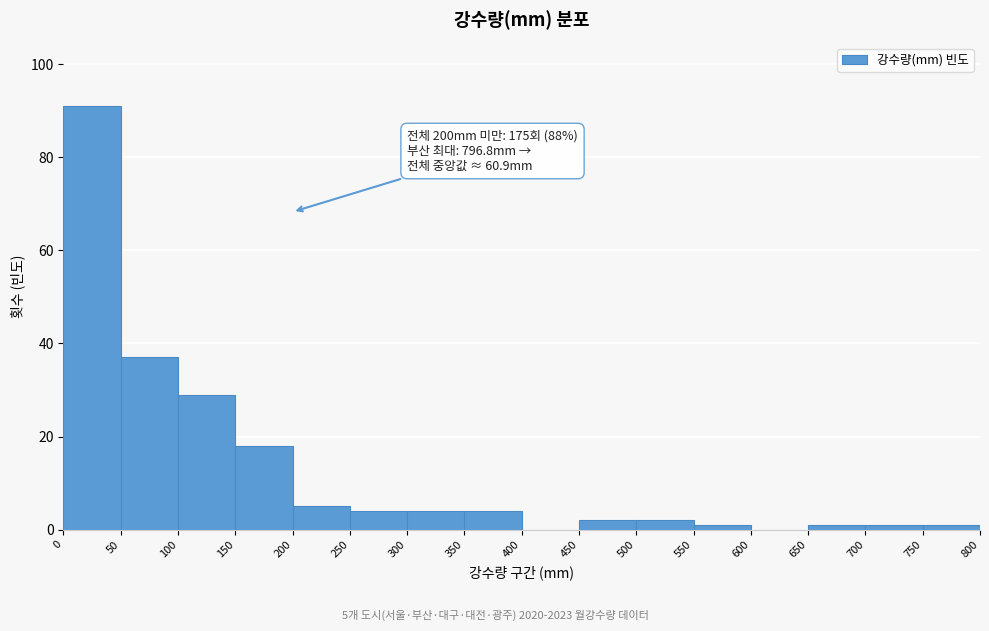

Which range on the x-axis has the tallest bar?

0 to 50